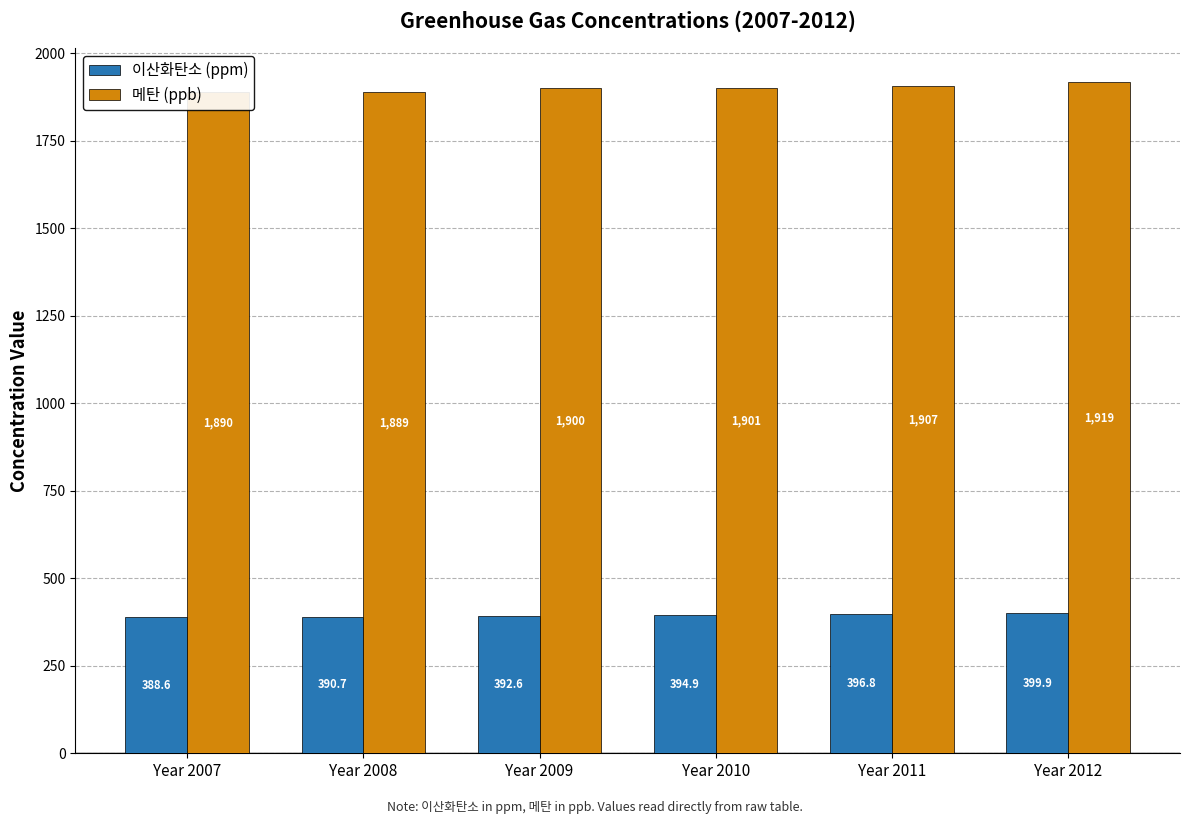

Is the value of 이산화탄소 (ppm) at Year 2009 greater than the value of 메탄 (ppb) at Year 2010?

No